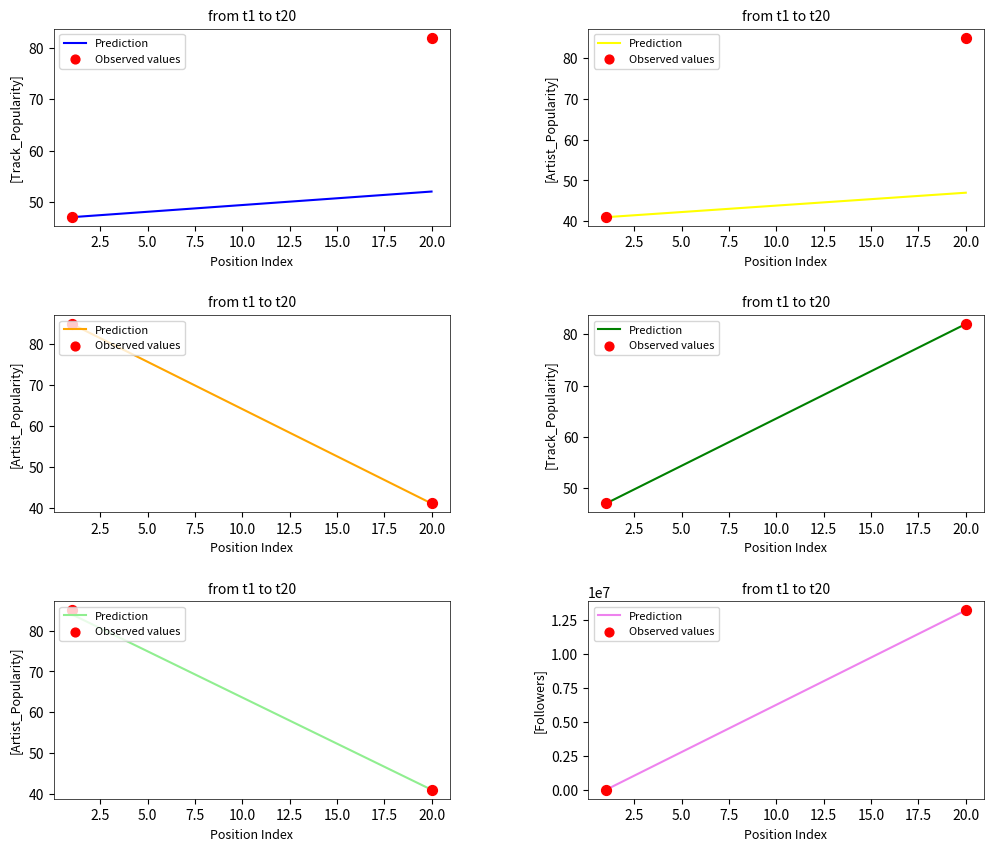

Which series reaches the maximum Y coordinate?

Prediction